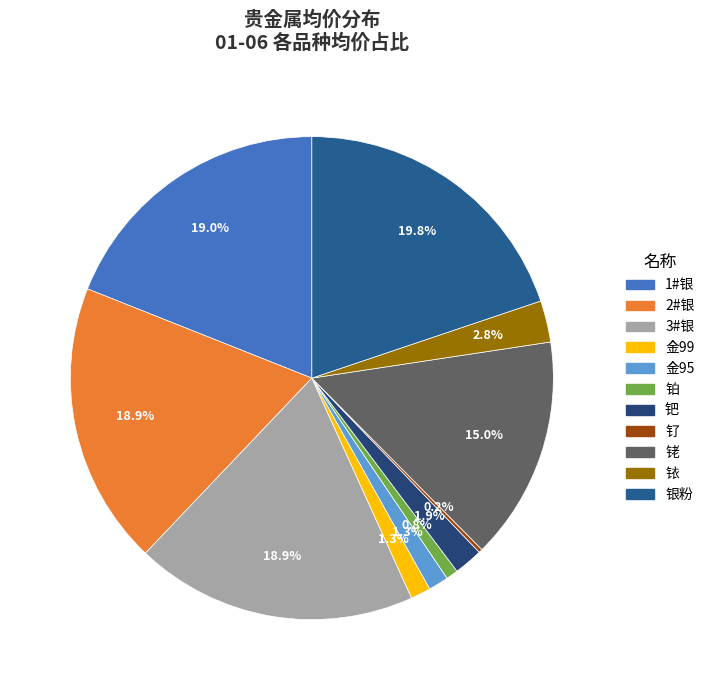

Rank the categories by value from highest to lowest.

银粉, 1#银, 2#银, 3#银, 铑, 铱, 钯, 金99, 金95, 铂, 钌